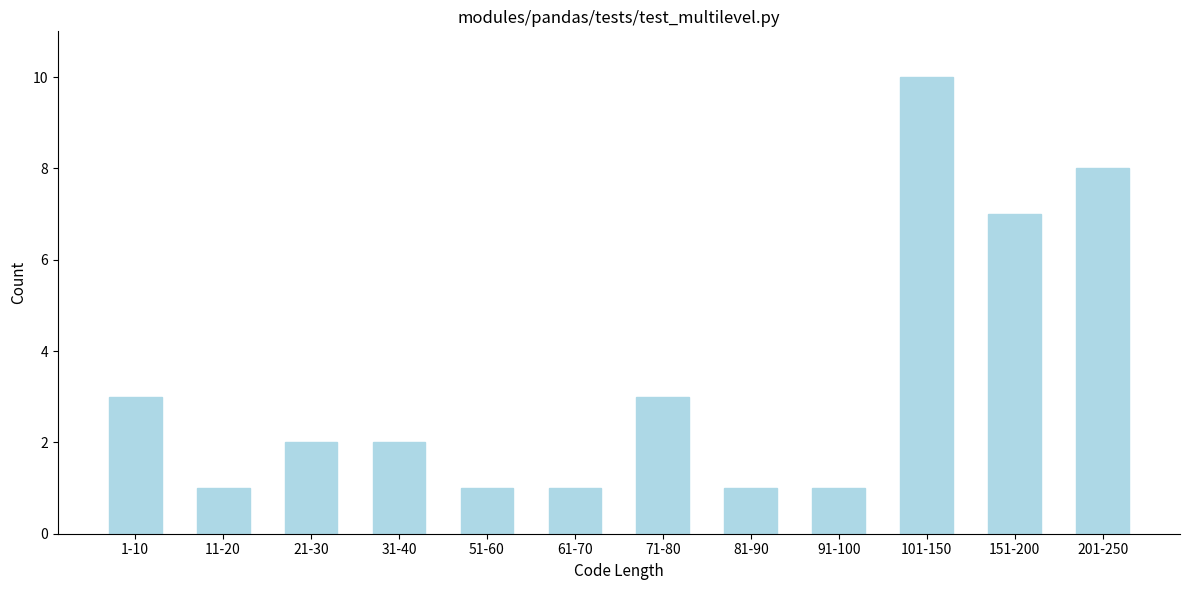

Reading left to right, transcribe all the data shown in this chart.

3	1	2	2	1	1	3	1	1	10	7	8